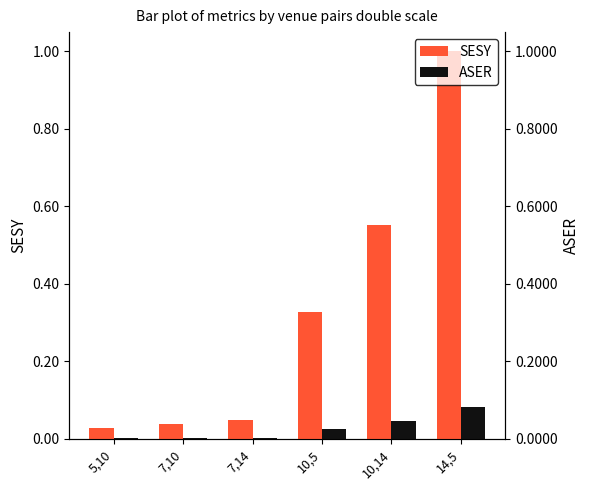

Rank the categories by SESY value from highest to lowest.

14,5, 10,14, 10,5, 7,14, 7,10, 5,10